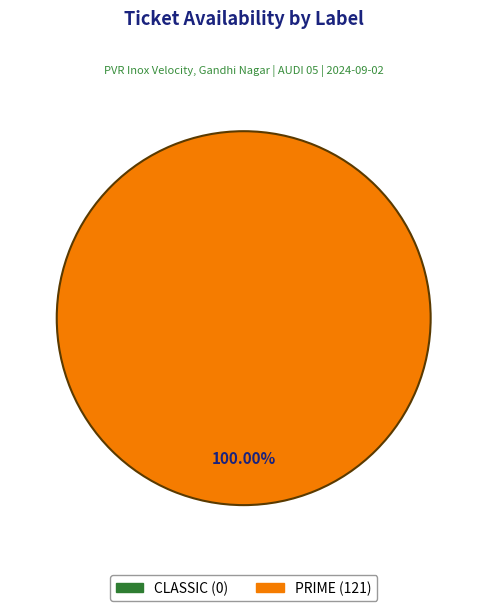

What is the change in value from CLASSIC to PRIME?

+121